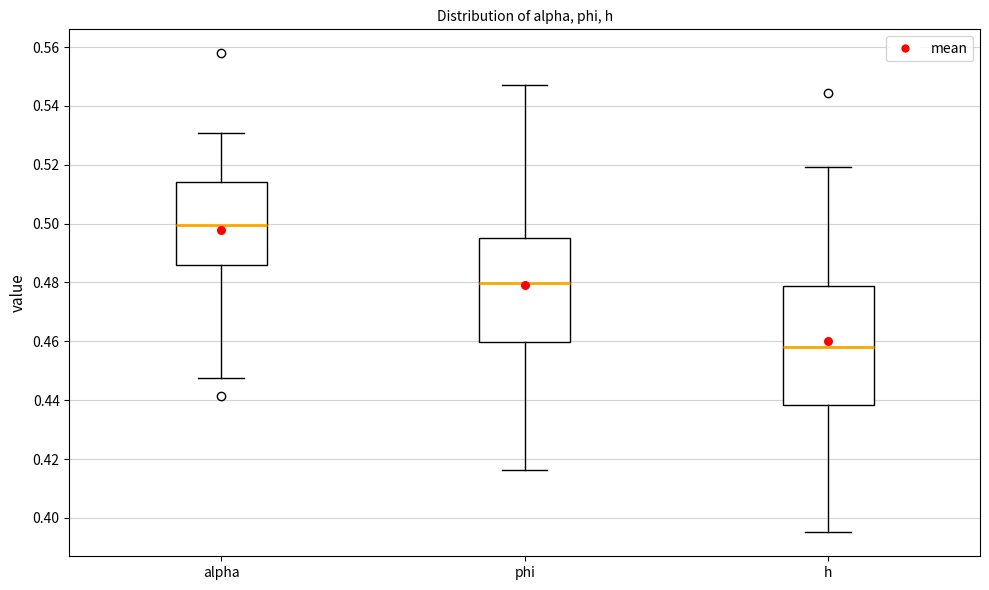

Reading left to right, transcribe this box plot: for each box, give where its median line is, the range the box spans, and where its two whiskers end, as read against the y-axis. The values are not printed on the chart, so give them approximately, as read against the axis.

alpha: median 0.500, box 0.486 to 0.514, whiskers 0.448 to 0.530
phi: median 0.480, box 0.460 to 0.496, whiskers 0.416 to 0.548
h: median 0.458, box 0.438 to 0.478, whiskers 0.396 to 0.520